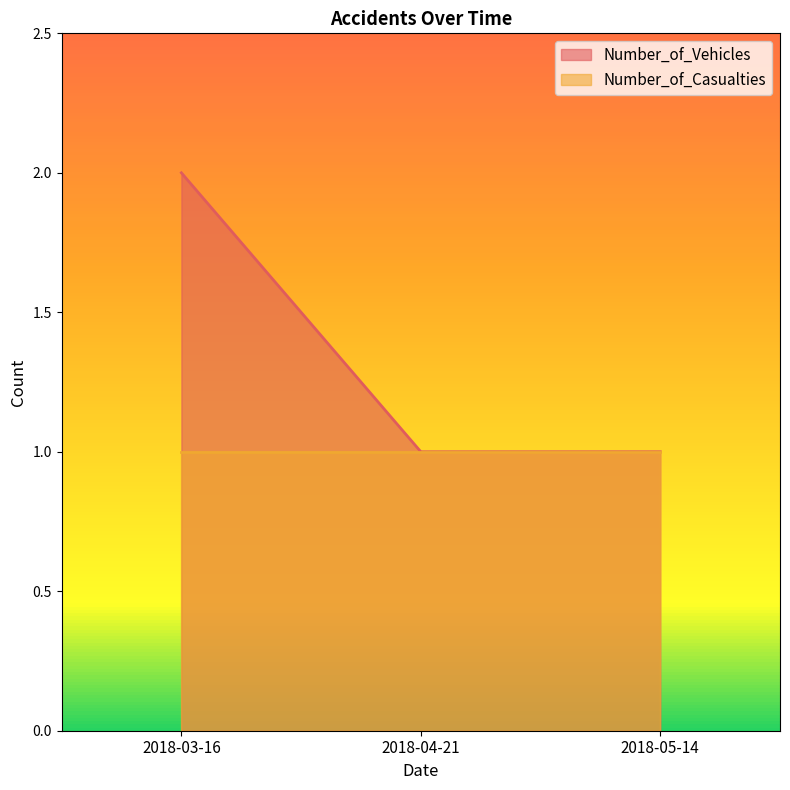

Reading left to right, extract all data points from this chart.

2018-03-16=2	2018-04-21=1	2018-05-14=1